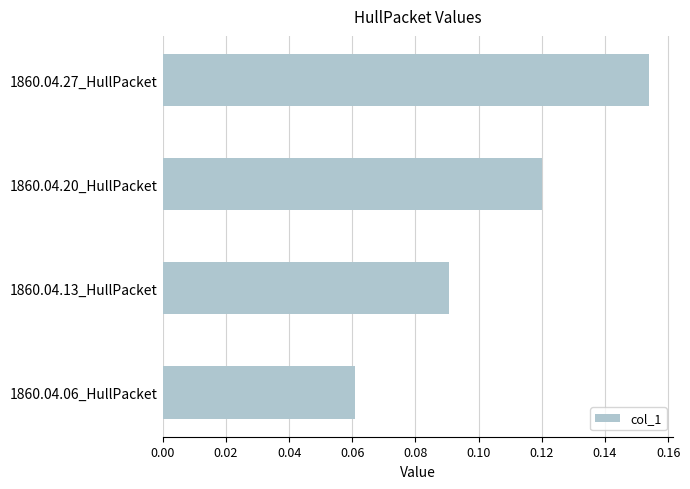

What is the change in value from 1860.04.13_HullPacket to 1860.04.27_HullPacket?

+0.1